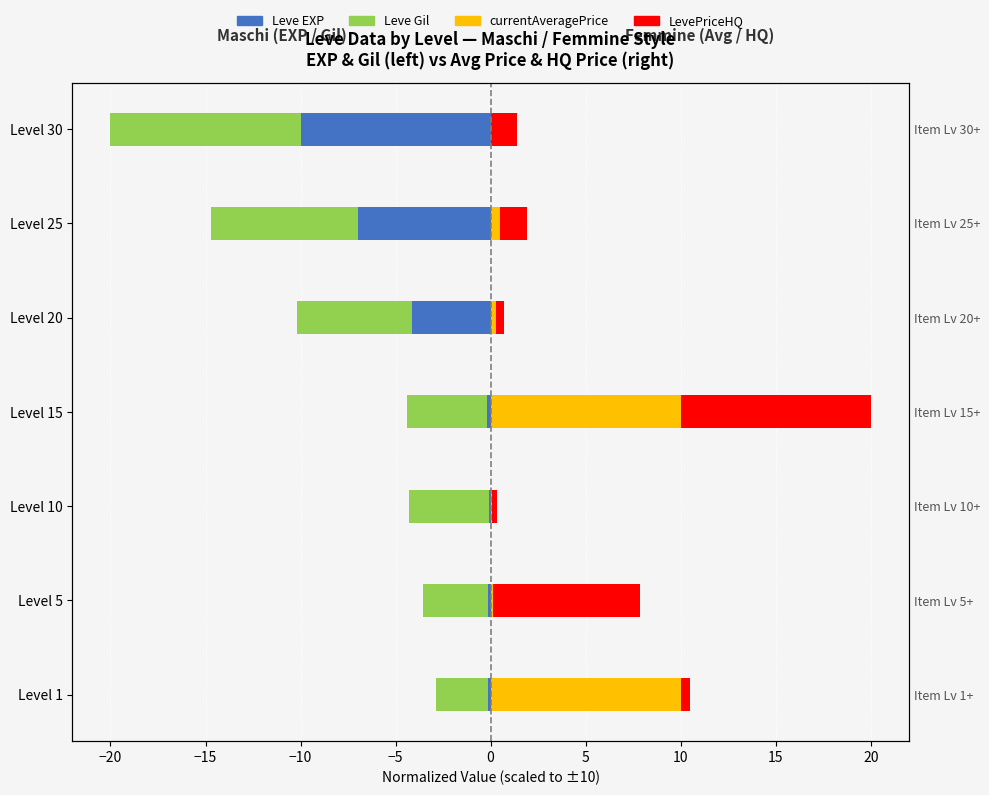

What is the minimum value shown in the chart?

-10.0